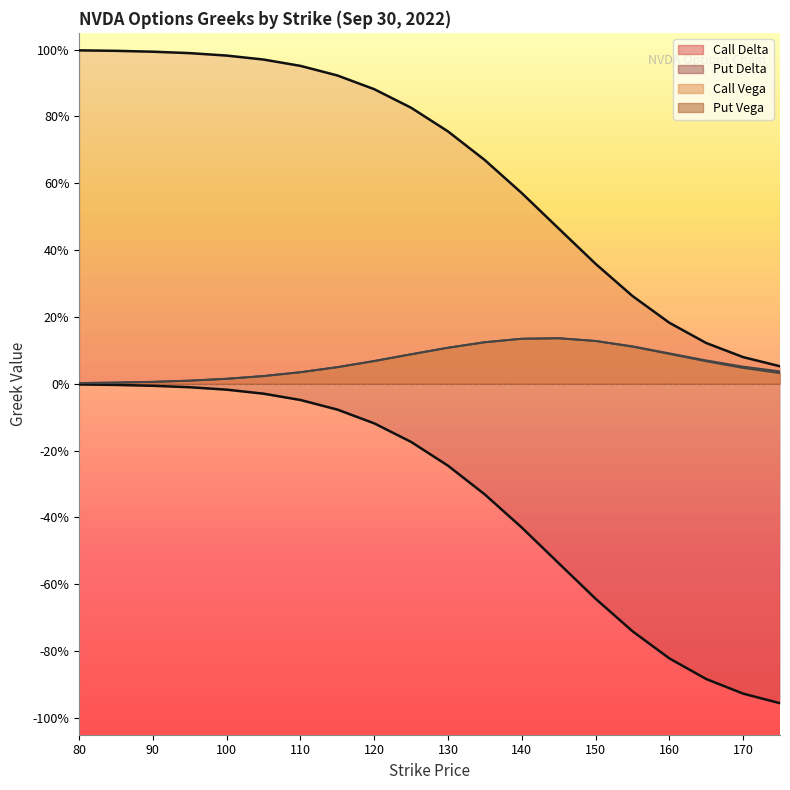

True or false: Call Delta has more than 1 points higher than both neighbors.

False